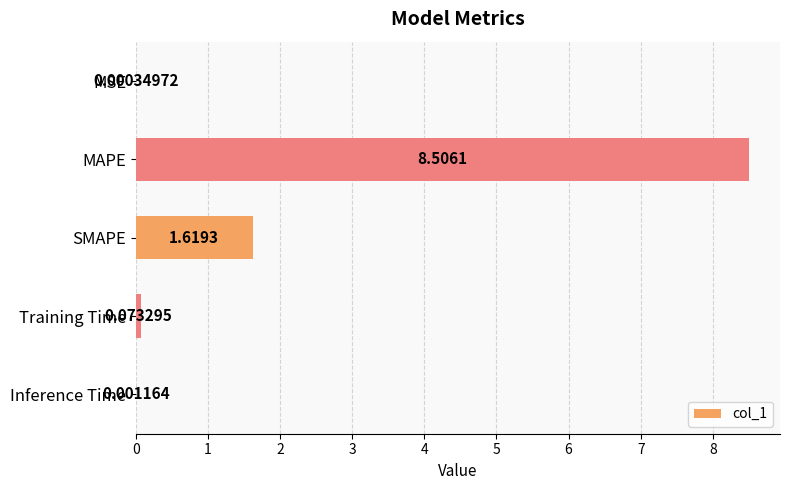

Are the bars horizontal?

Yes